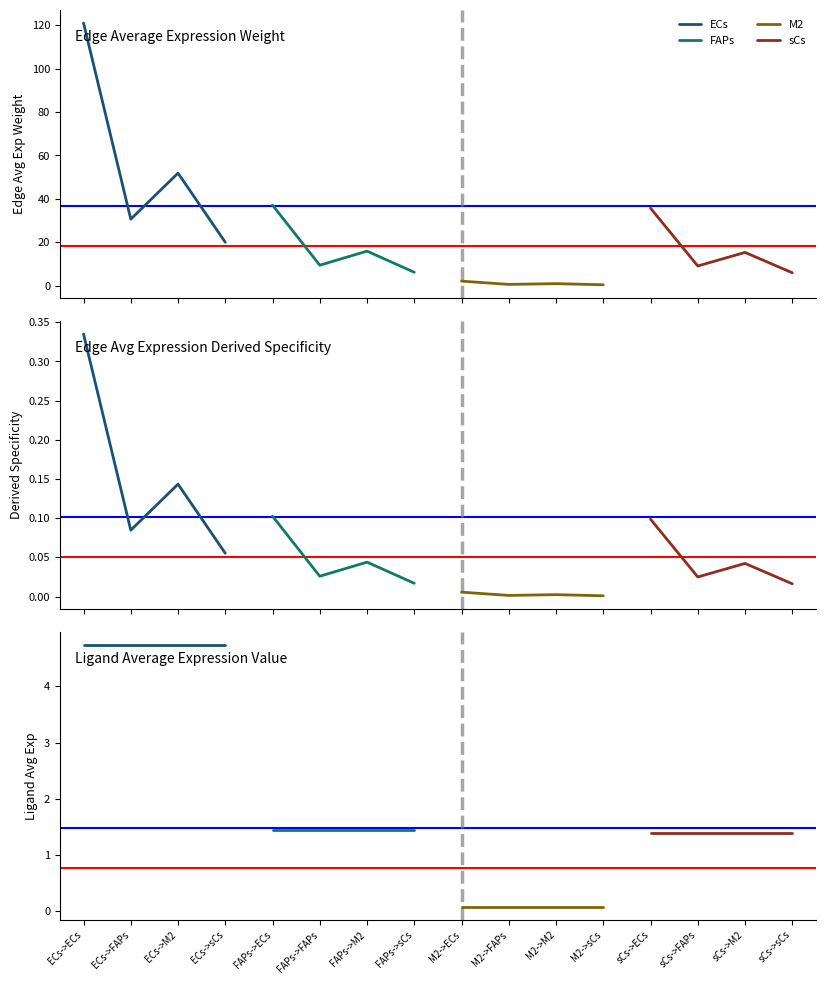

True or false: FAPs and sCs cross at least once.

False